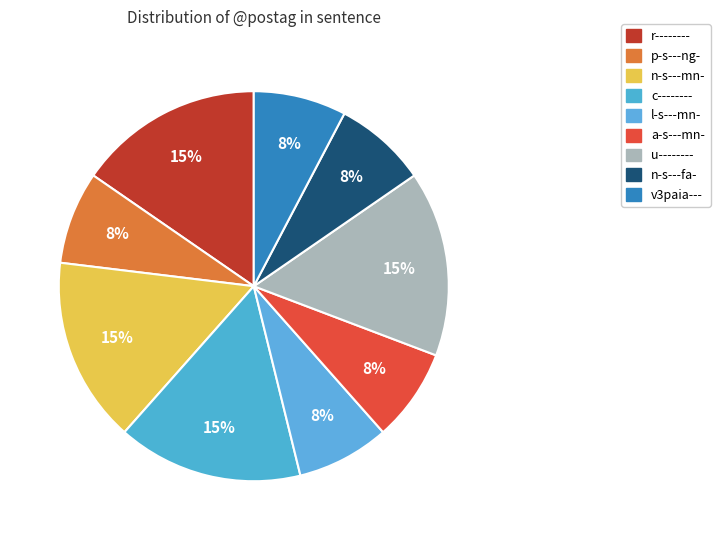

What portion of the pie excludes n-s---mn-?

84.6%